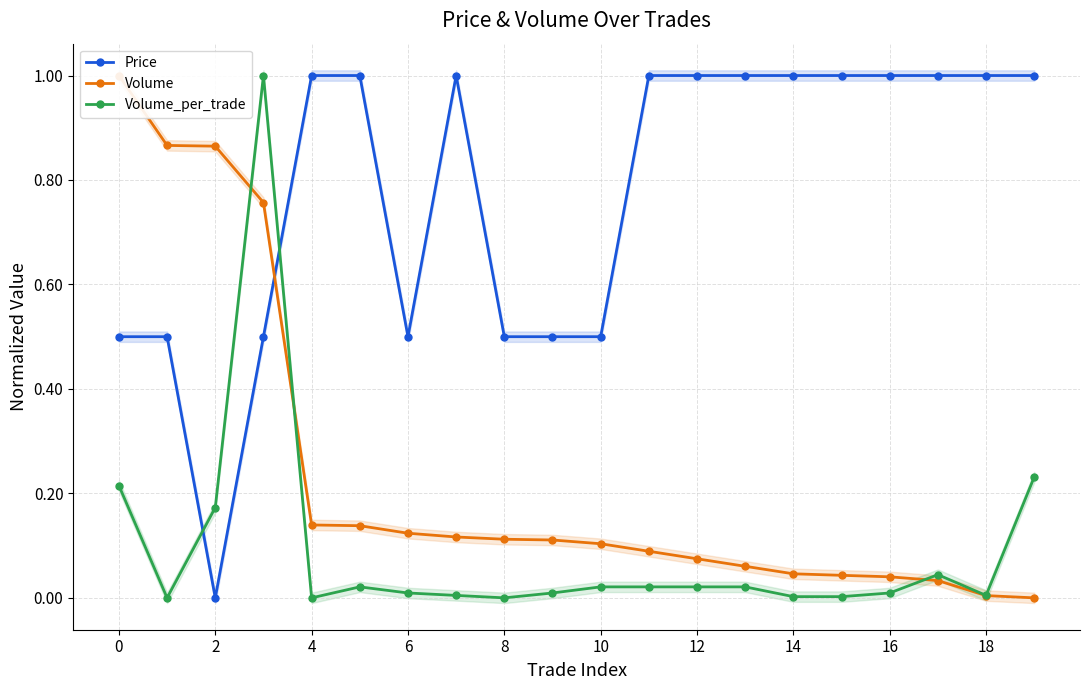

Is this an area chart (filled region under the line)?

No